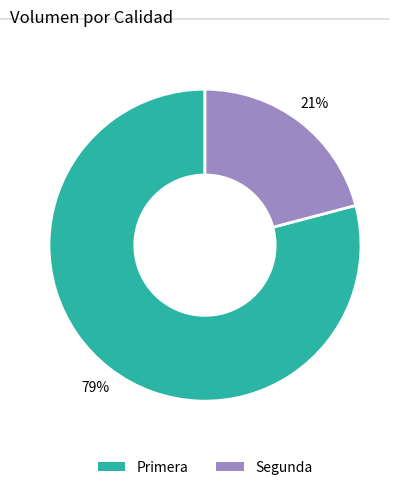

Which slice is the largest?

Primera